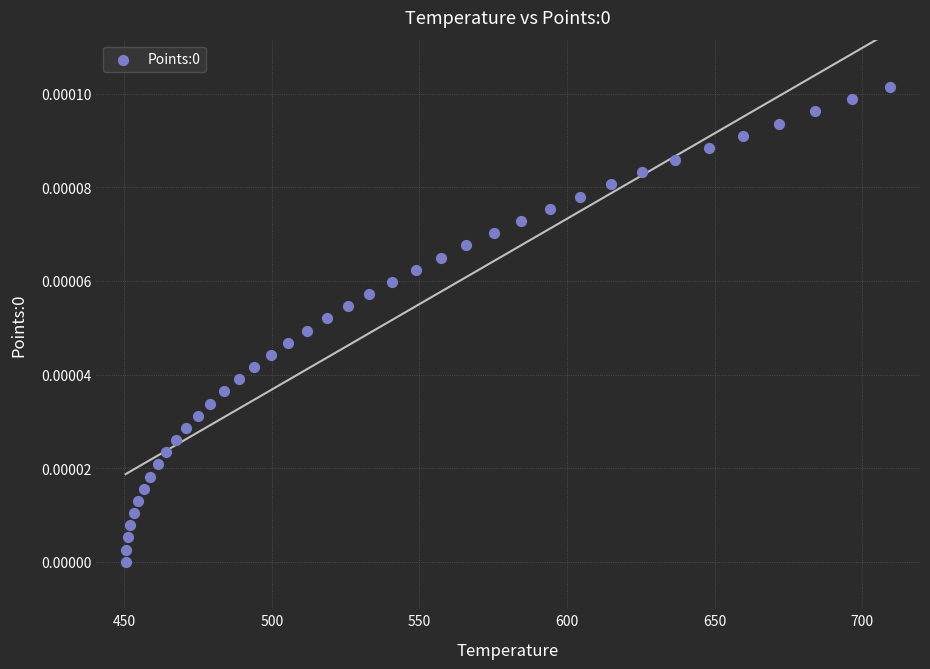

What is the range of X values (max minus min)?

259.1